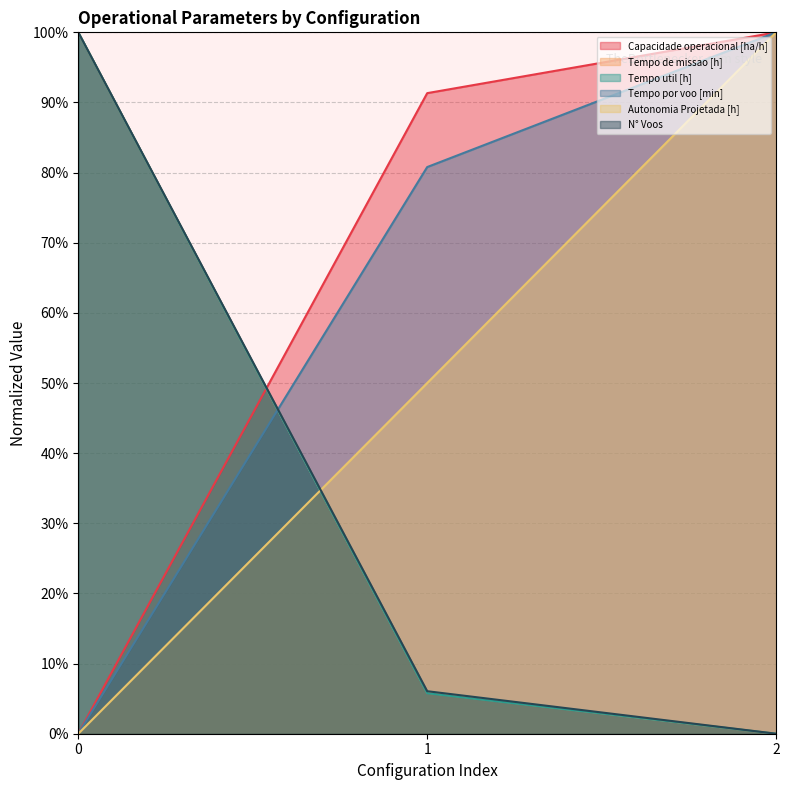

At which category does the chart reach its peak across all series?

2